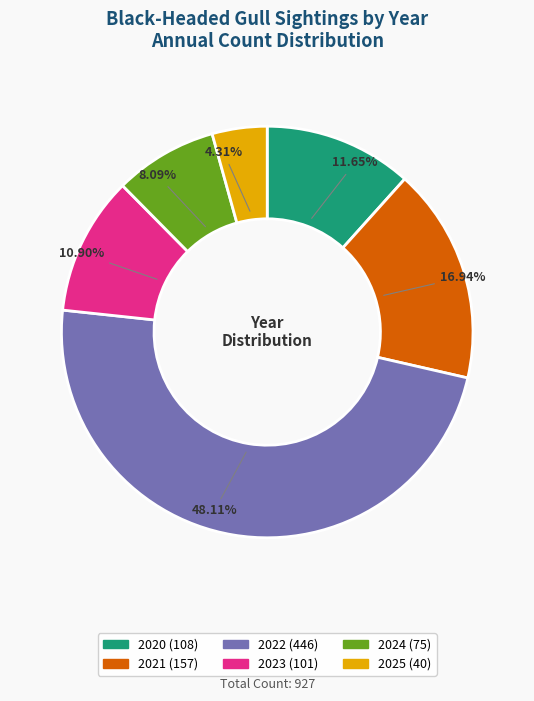

What percentage is NOT represented by 2022?

51.9%